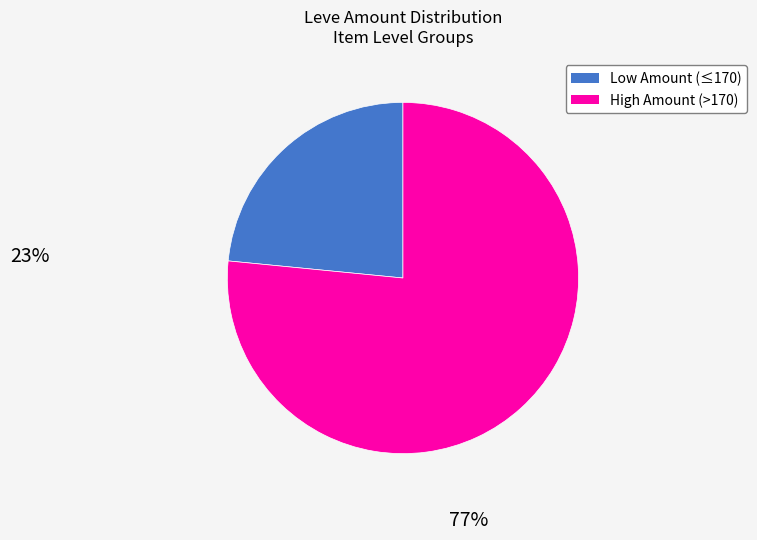

Is there any slice that represents more than half of the pie?

Yes